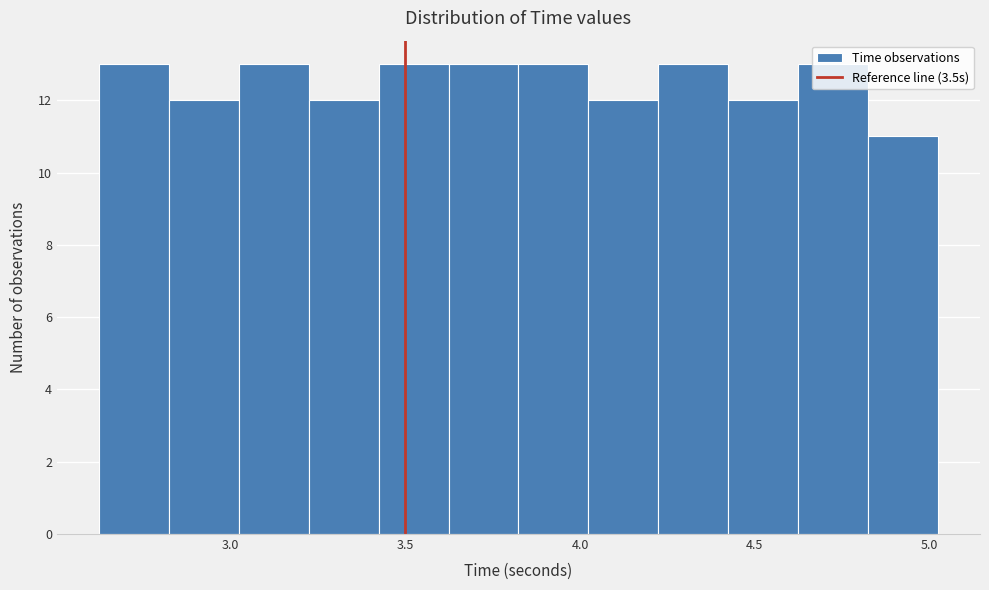

What is the height of the bar covering 2.8 to 3.0 on the x-axis? Neither the bar edges nor the heights are printed on the chart, so give them approximately, as read against the axes.

12